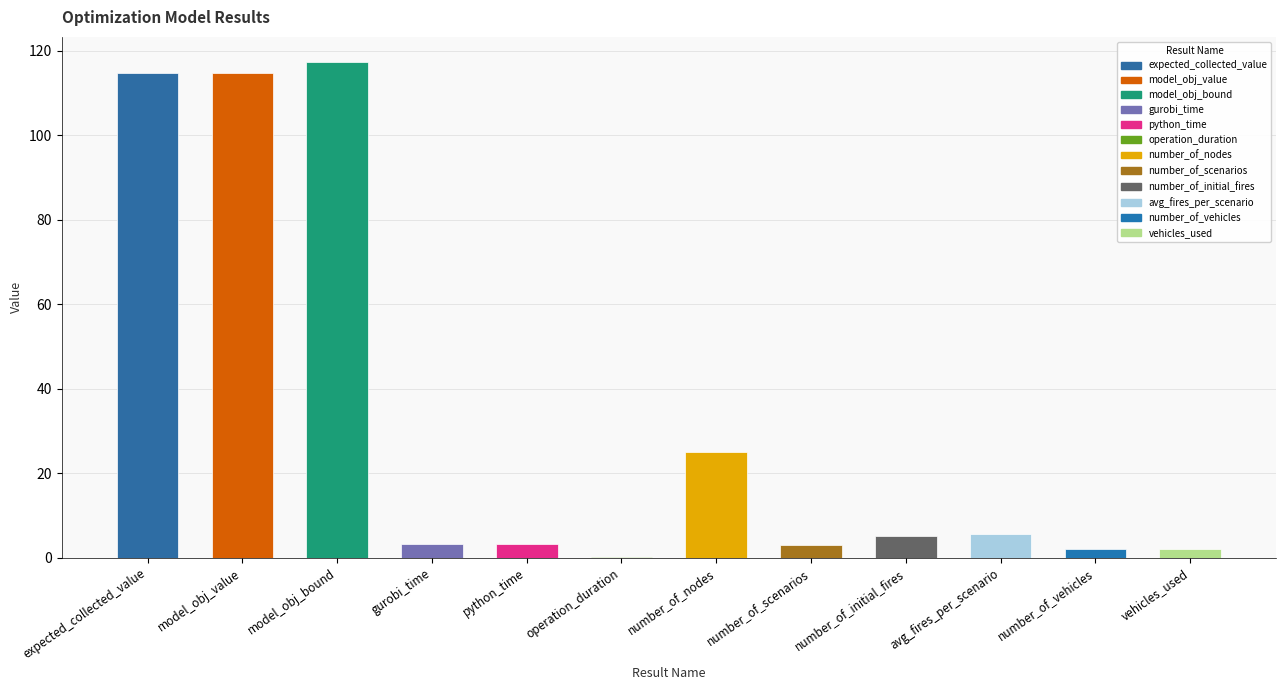

At which category does the chart reach its peak across all series?

model_obj_bound